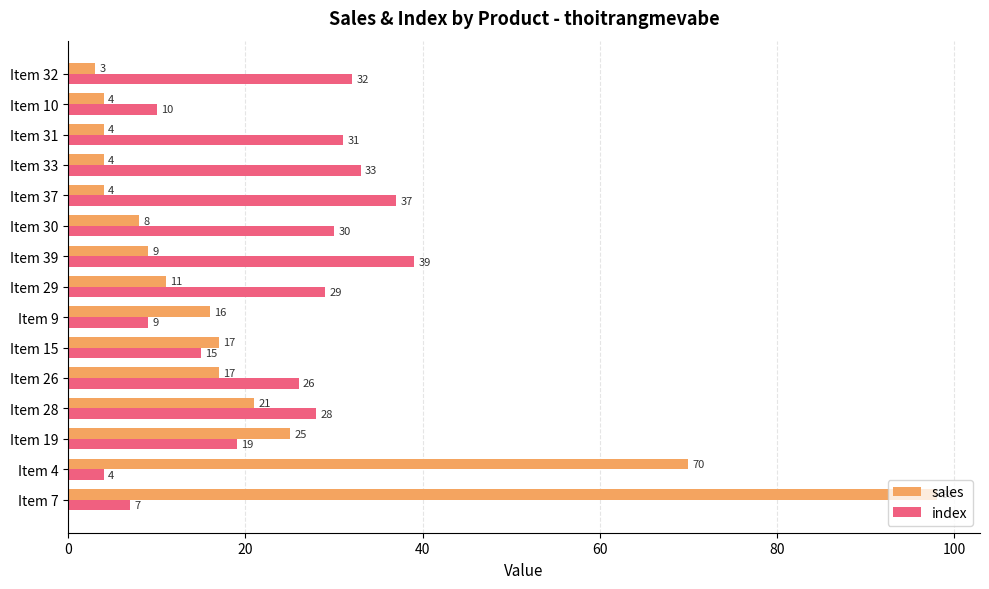

Which label corresponds to the smallest value in the chart?

Item 32